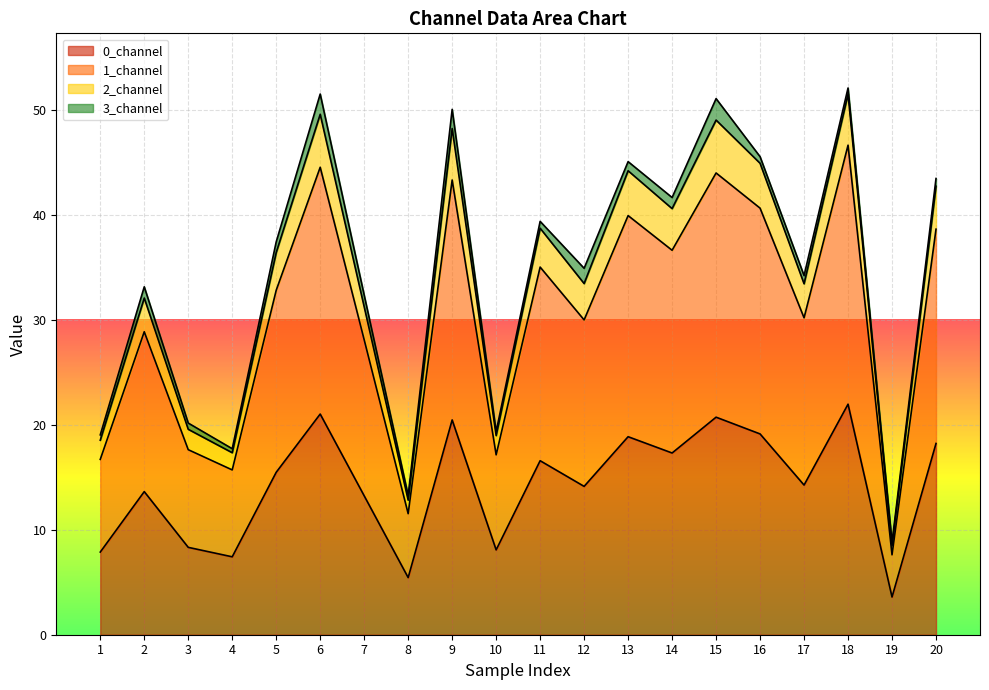

The value of 0_channel at 16 is 30.2. True or false?

False